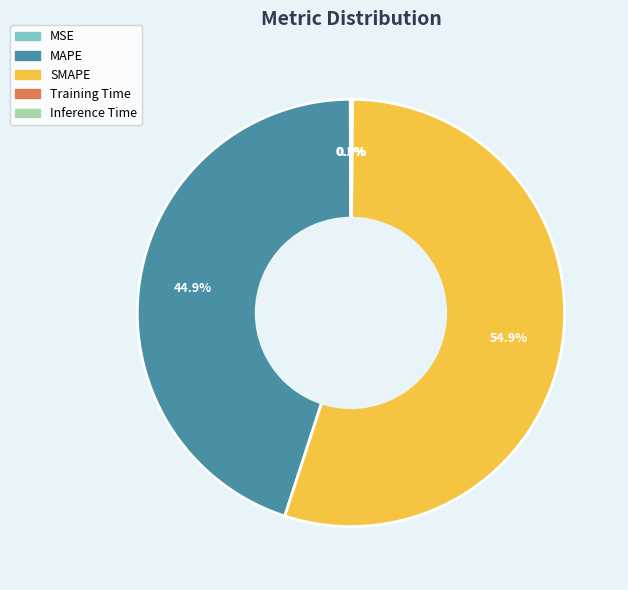

What portion of the pie excludes SMAPE?

45.1%